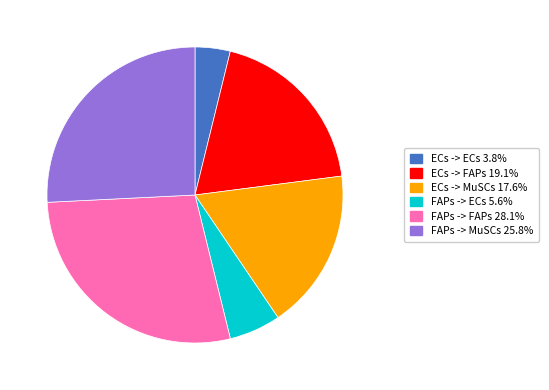

Rank the categories by value from lowest to highest.

ECs -> ECs, FAPs -> ECs, ECs -> MuSCs, ECs -> FAPs, FAPs -> MuSCs, FAPs -> FAPs